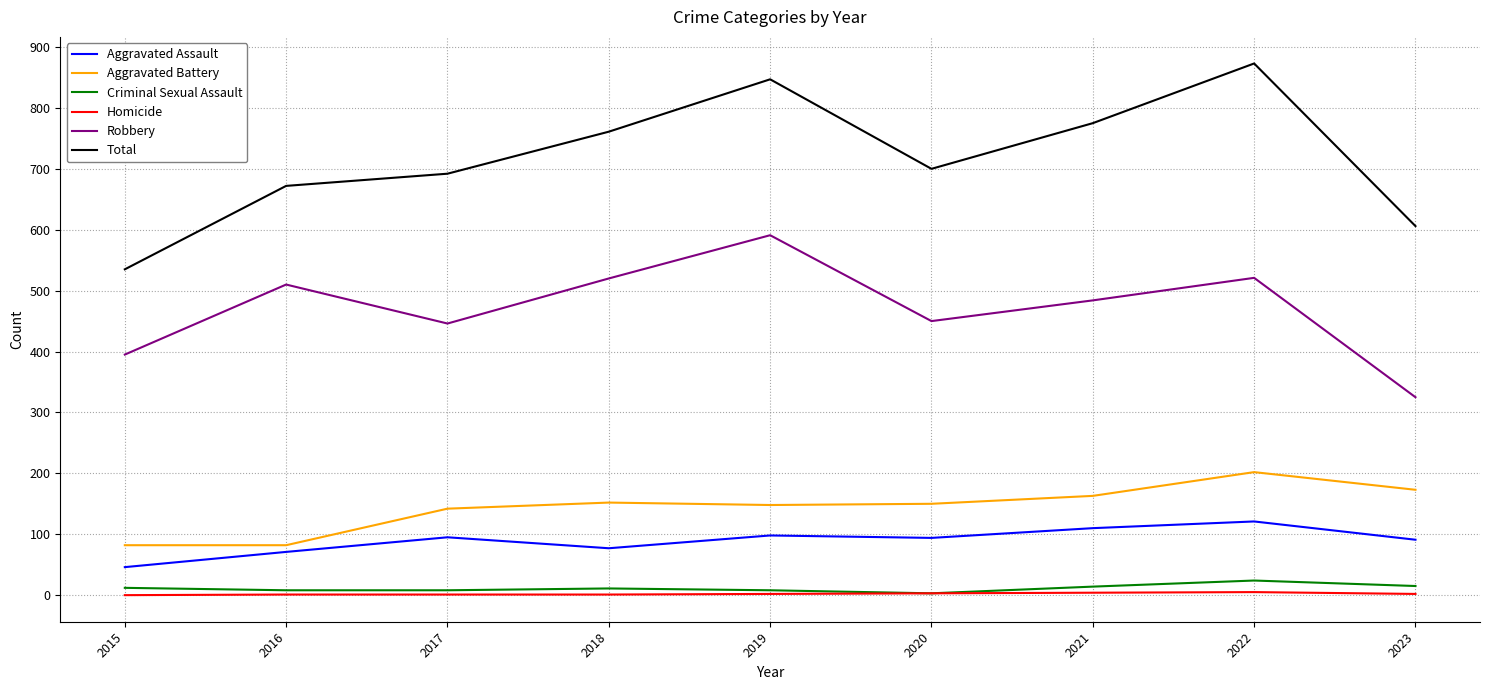

How many lines are shown in the chart?

6